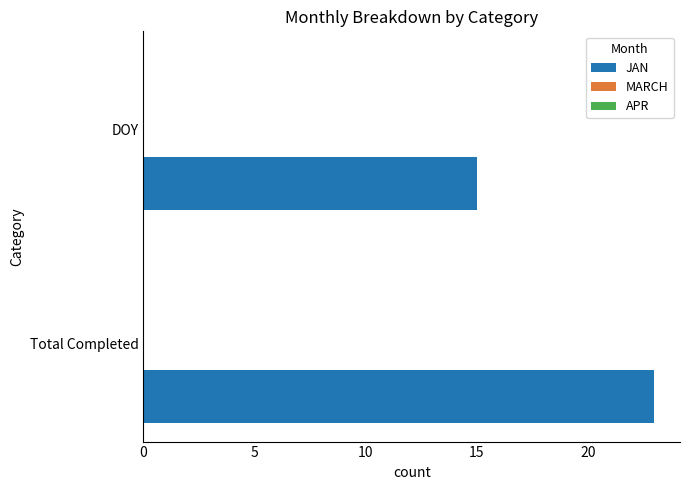

What is the average value?

19